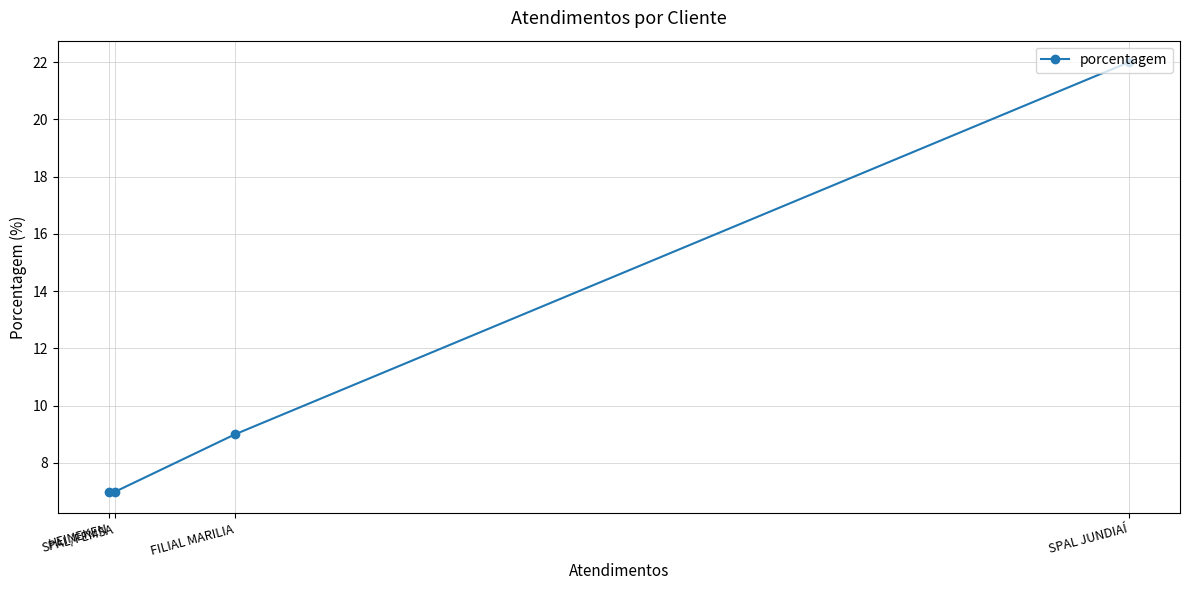

What is the value of the 3rd point from the left?

9